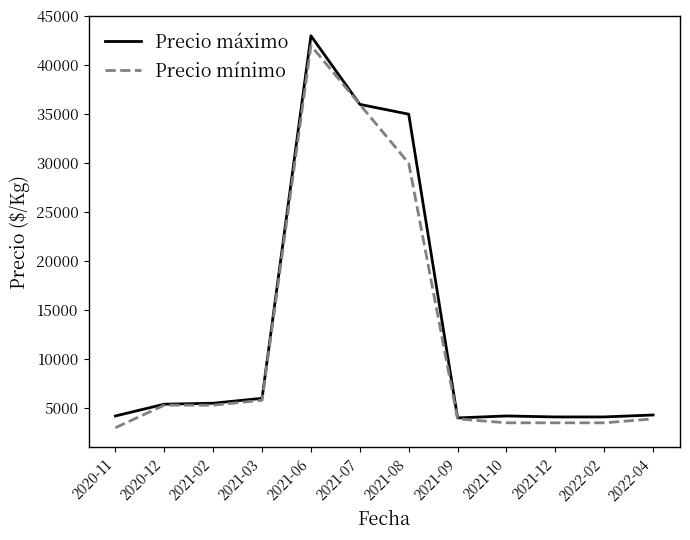

What is the average value of the Precio mínimo series?

12142